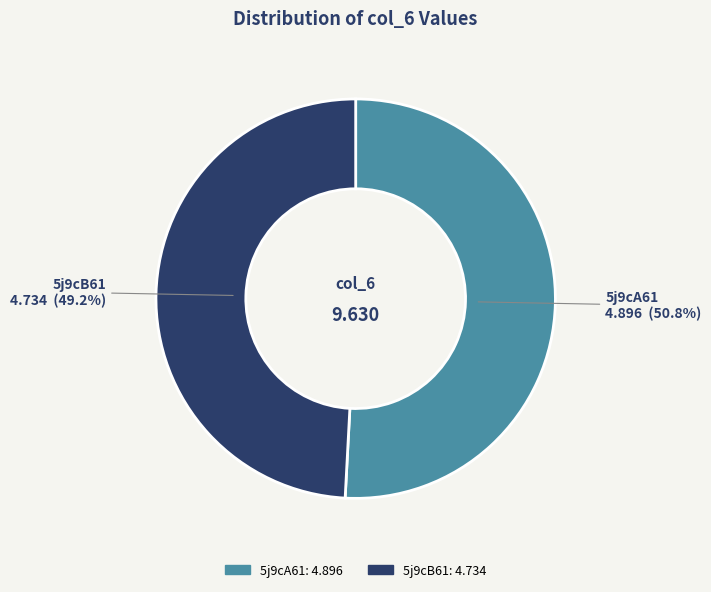

Does 5j9cB61 represent more than half of the total?

No